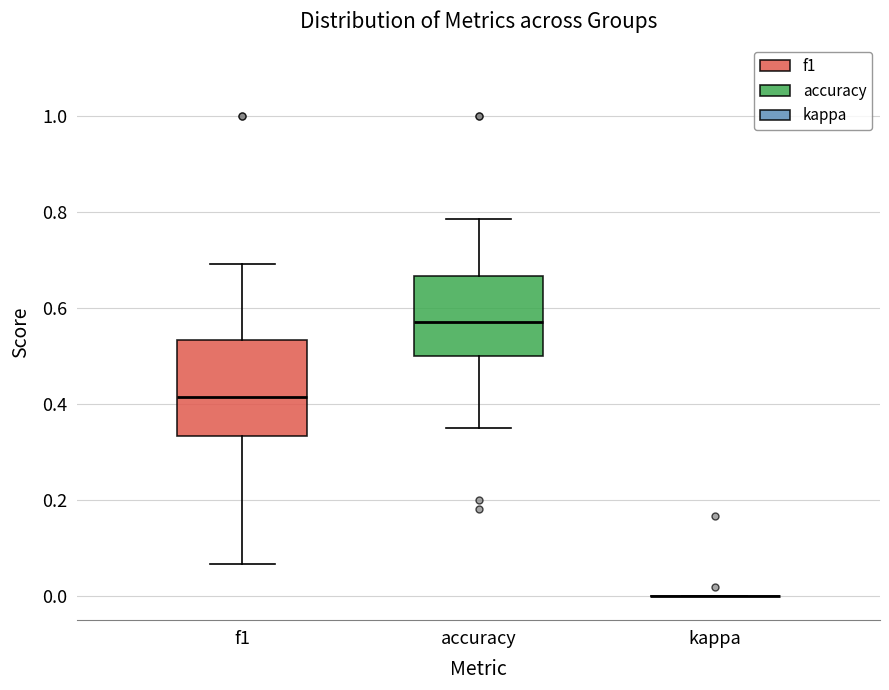

Reading left to right, read every box against the y-axis: the position of its median line, the range the box covers, and the ends of its whiskers. The values are not printed on the chart, so give them approximately, as read against the axis.

f1: median 0.42, box 0.34 to 0.54, whiskers 0.06 to 0.70
accuracy: median 0.58, box 0.50 to 0.66, whiskers 0.36 to 0.78
kappa: box collapsed to a line at 0.00, whiskers 0.00 to 0.00